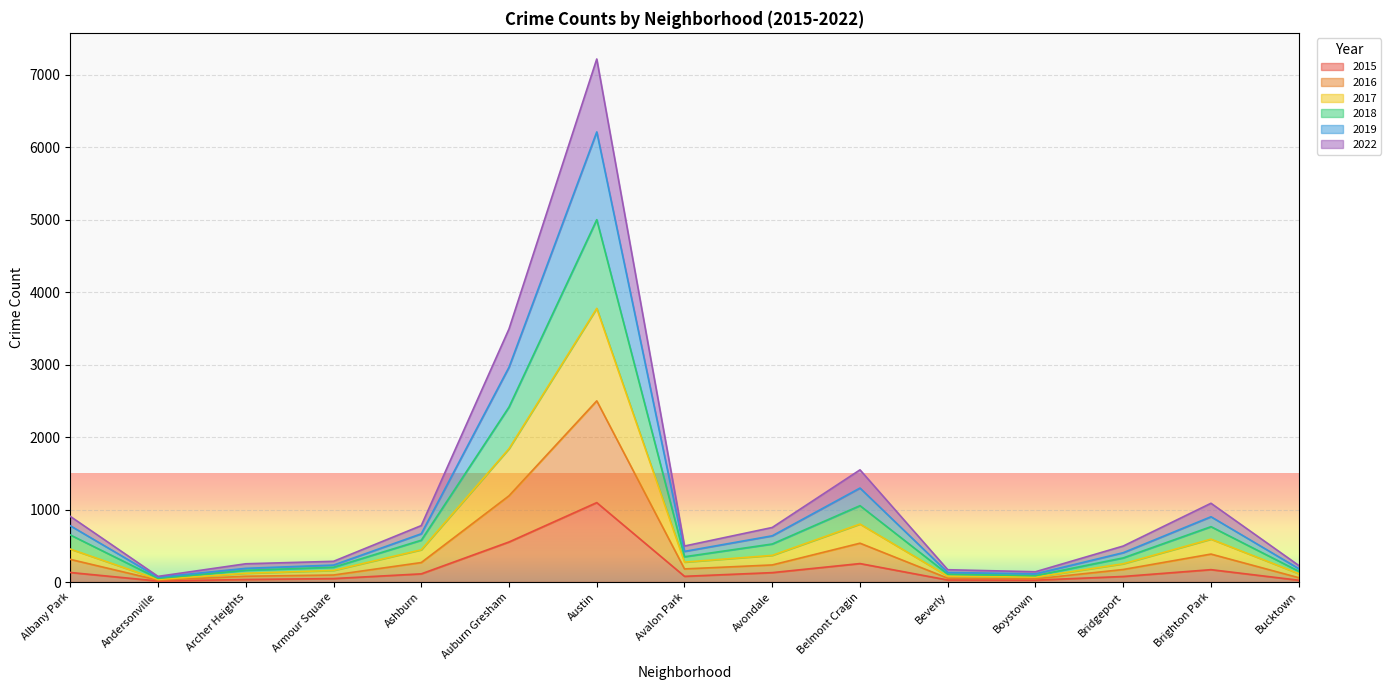

At which category is the sum across all series the highest?

Austin